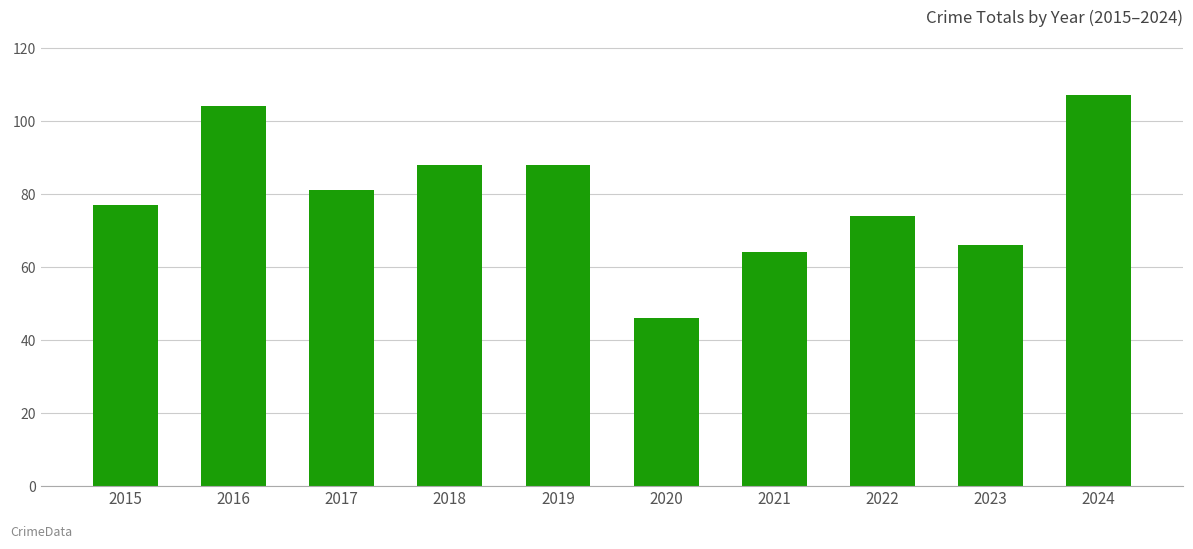

What is the difference between the maximum and second lowest values?

43